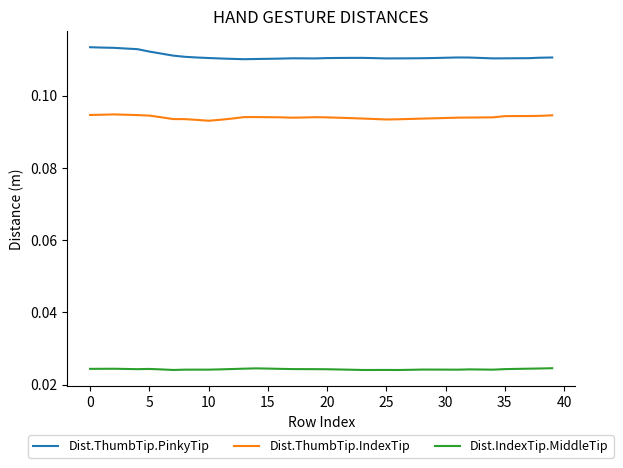

Rank the series by their maximum value, from highest to lowest.

Dist.ThumbTip.PinkyTip, Dist.ThumbTip.IndexTip, Dist.IndexTip.MiddleTip